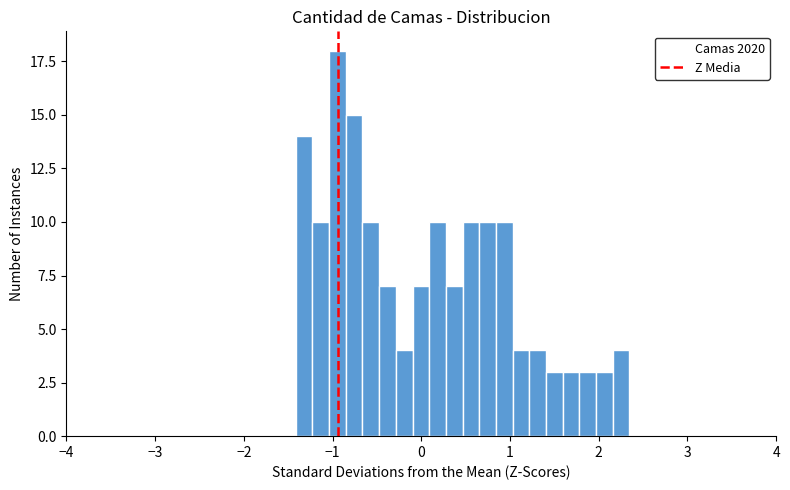

Around what value on the x-axis is the tallest bar? Give the approximate position of its centre, as read against the axis.

-0.9